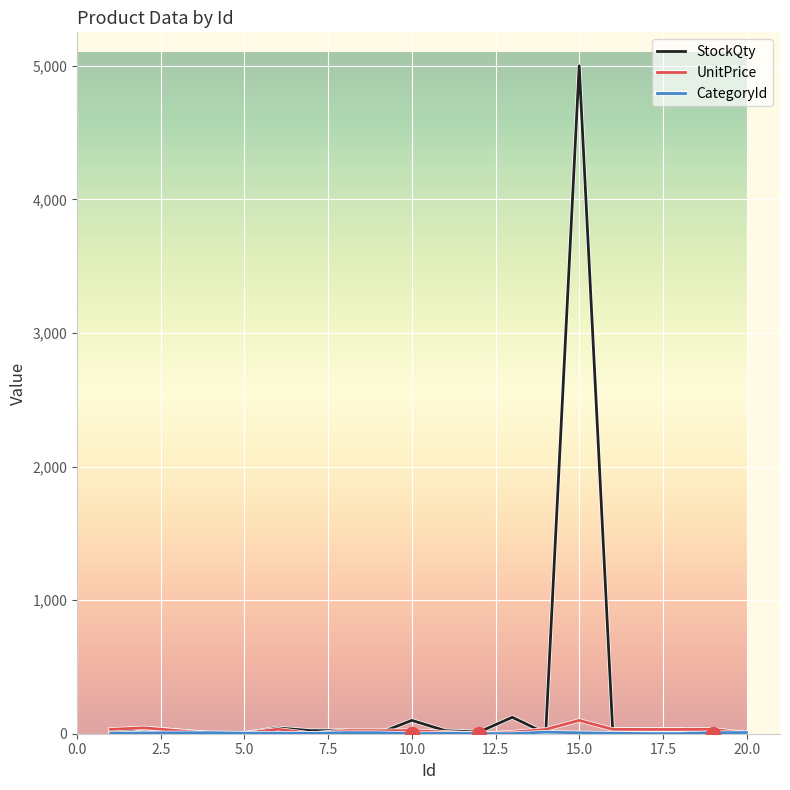

Which series has the widest spread of values?

StockQty